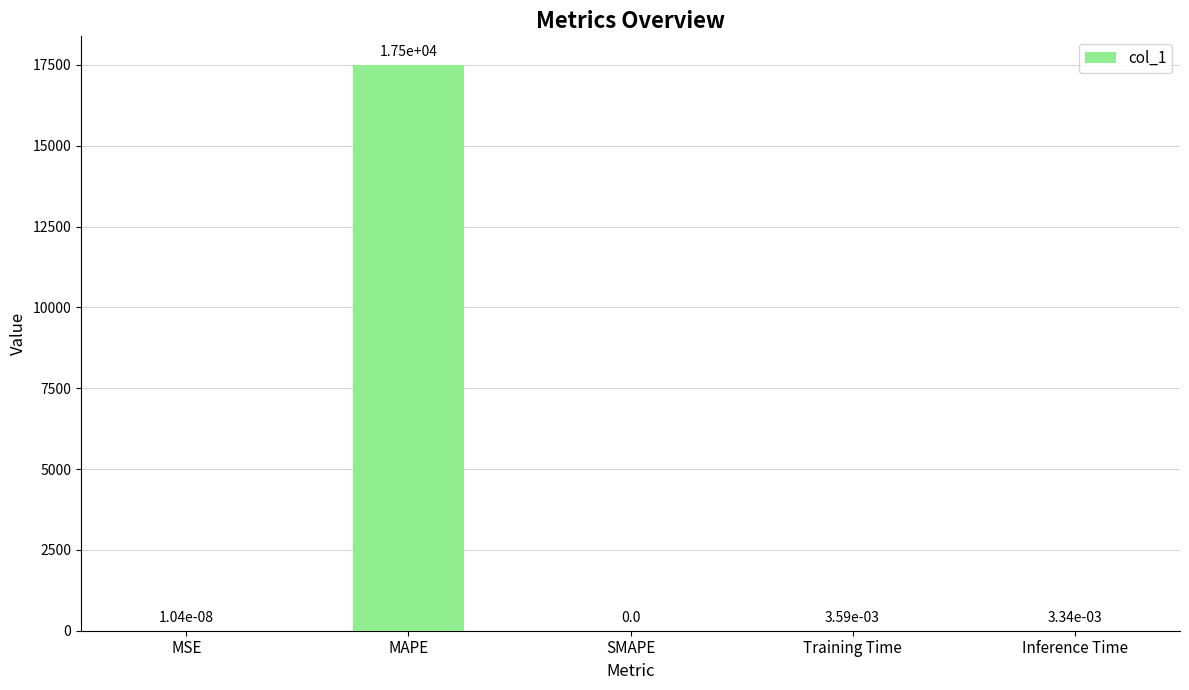

What is the maximum value shown in the chart?

17507.9